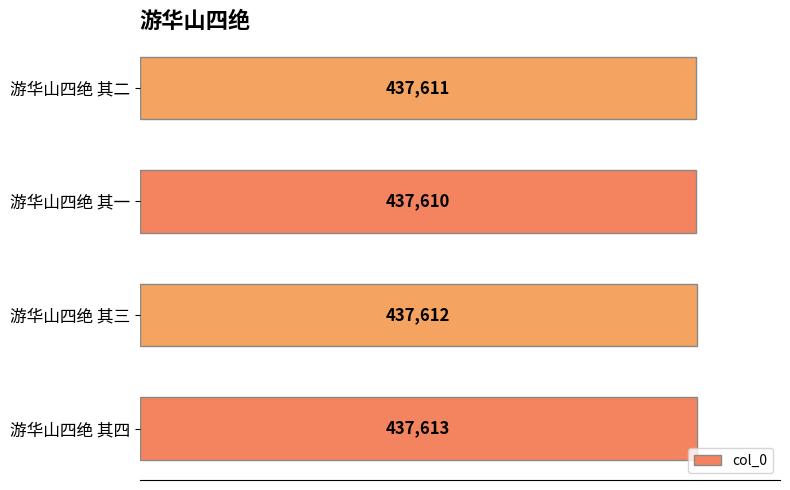

True or false: the data shows 437611 at 游华山四绝 其二.

True